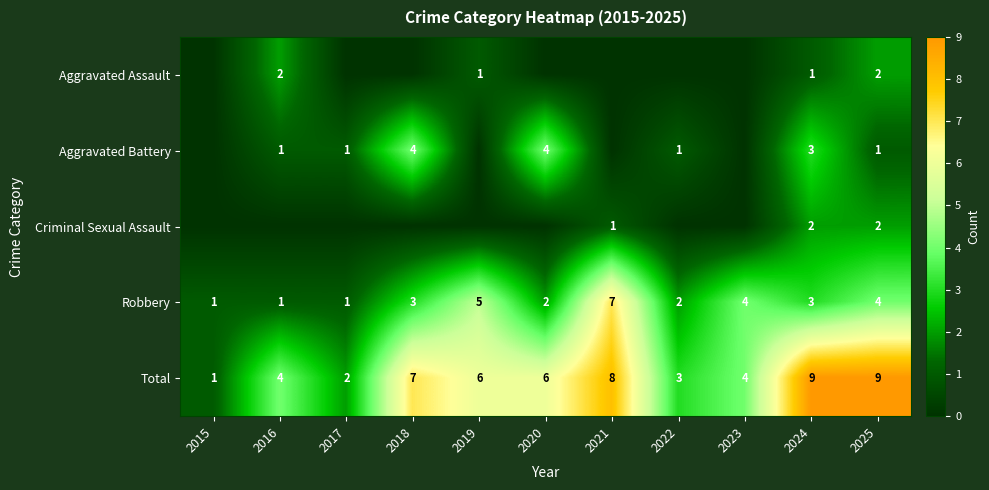

At which label does Total first exceed 6?

2018